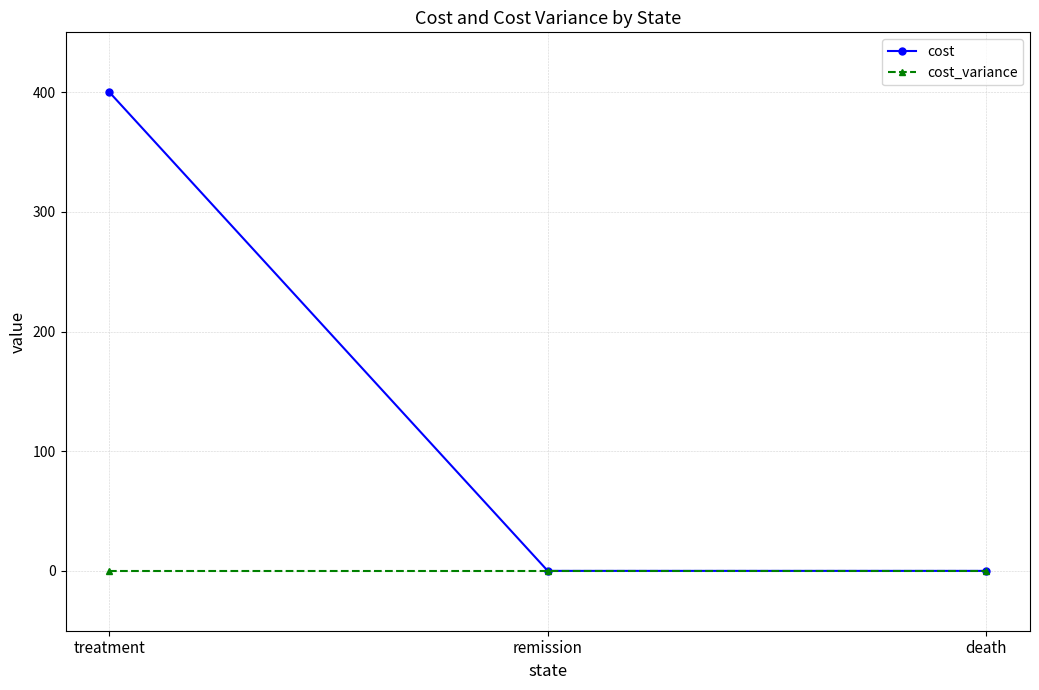

Does the chart display data point markers on the line(s)?

Yes